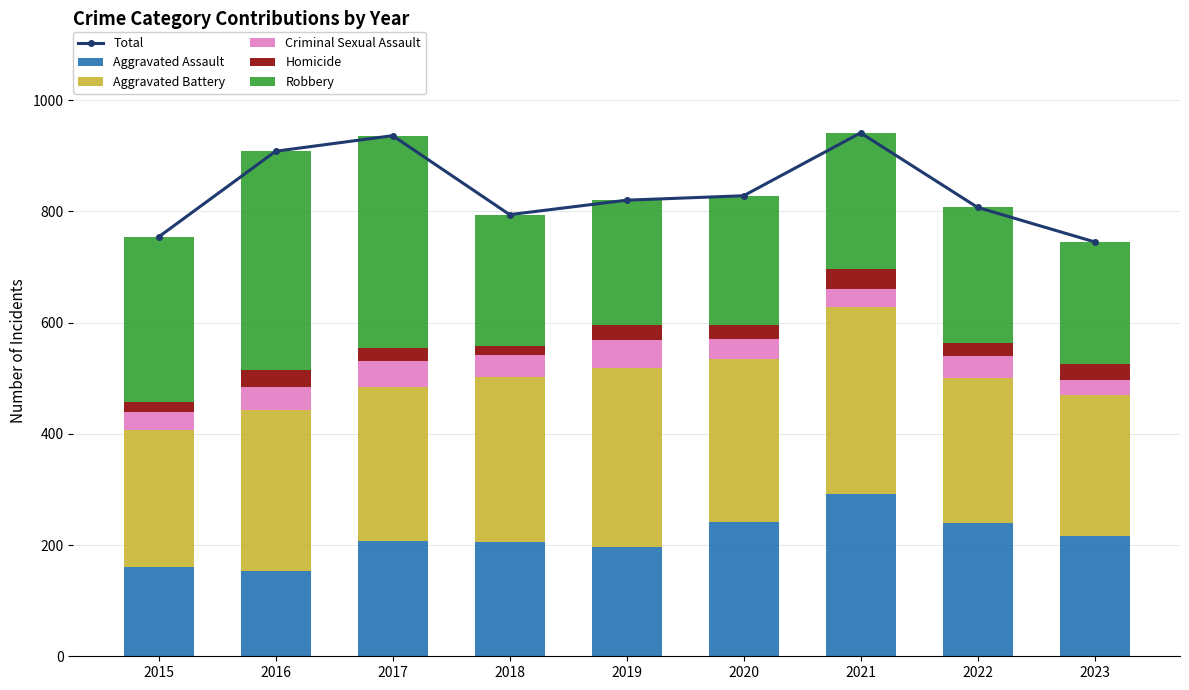

Which series has the largest total across all categories?

Total